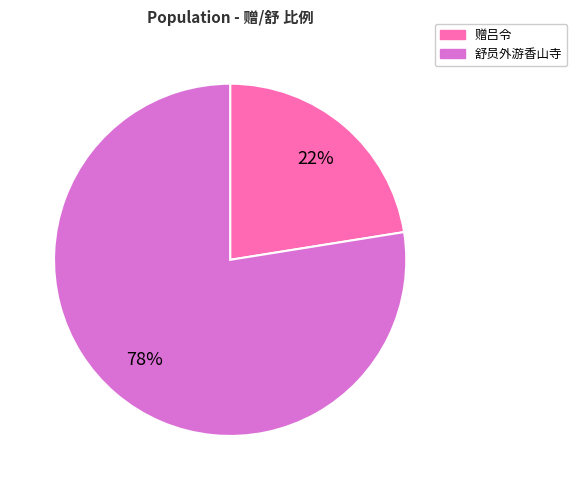

To the nearest percent, what is the average slice percentage?

50%